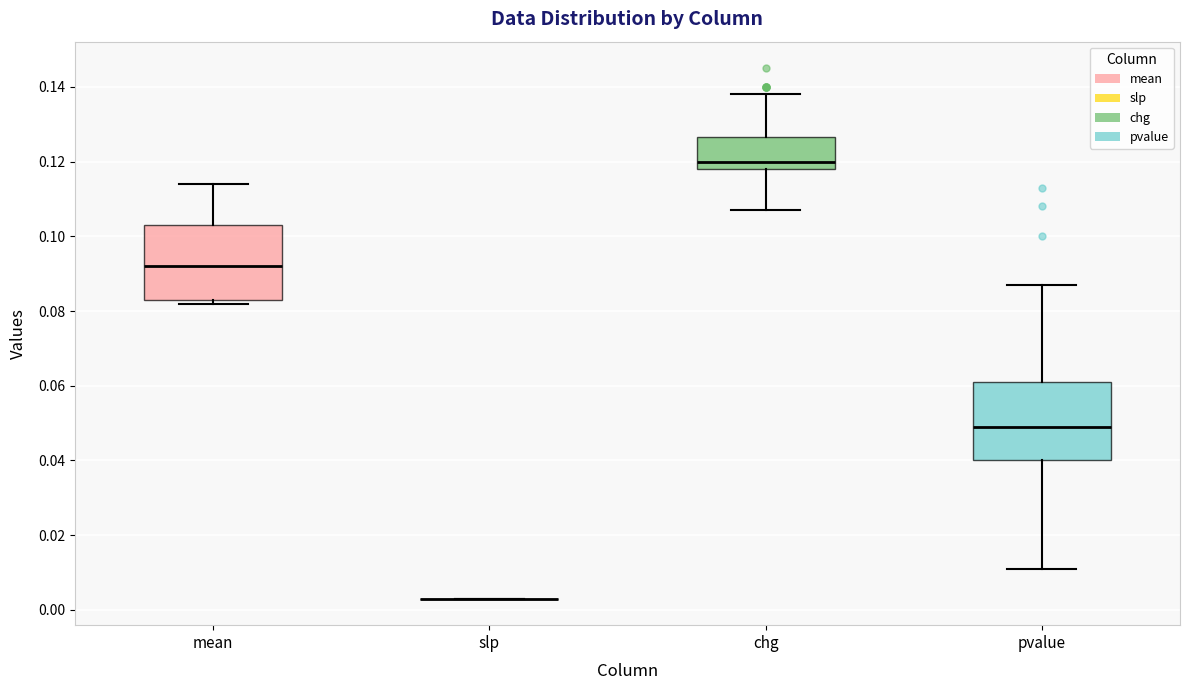

Reading left to right, transcribe this box plot: for each box, give where its median line is, the range the box spans, and where its two whiskers end, as read against the y-axis. The values are not printed on the chart, so give them approximately, as read against the axis.

mean: median 0.092, box 0.084 to 0.104, whiskers 0.082 to 0.114
slp: box collapsed to a line at 0.004, whiskers 0.004 to 0.004
chg: median 0.120, box 0.118 to 0.126, whiskers 0.108 to 0.138
pvalue: median 0.050, box 0.040 to 0.062, whiskers 0.012 to 0.088